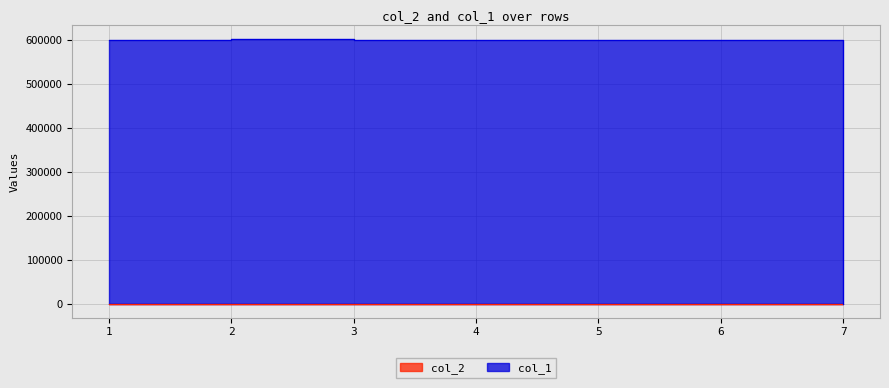

What is the maximum value for col_1?

603712.0